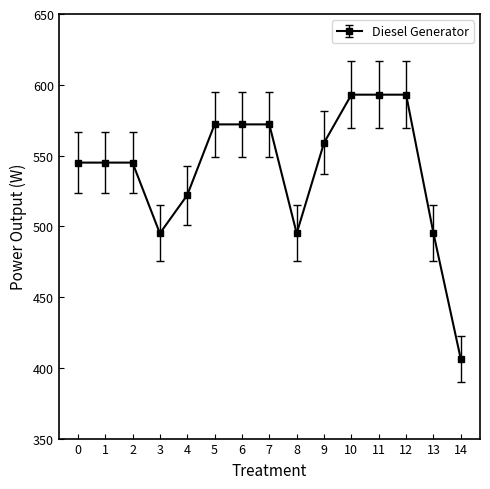

Is it true that the value at 7 is 572?

True